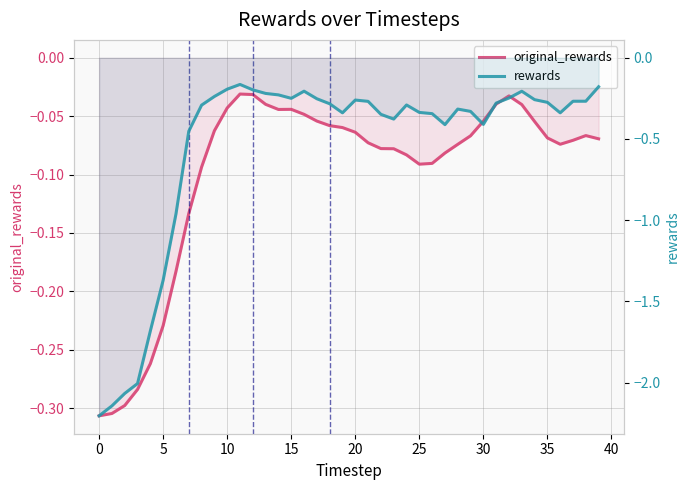

Rank the series by their average value, from lowest to highest.

rewards, original_rewards